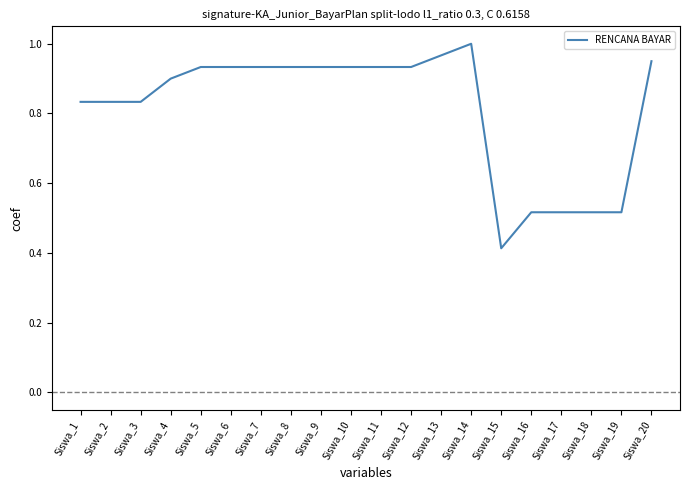

Between Siswa_17 and Siswa_15, which is larger?

Siswa_17